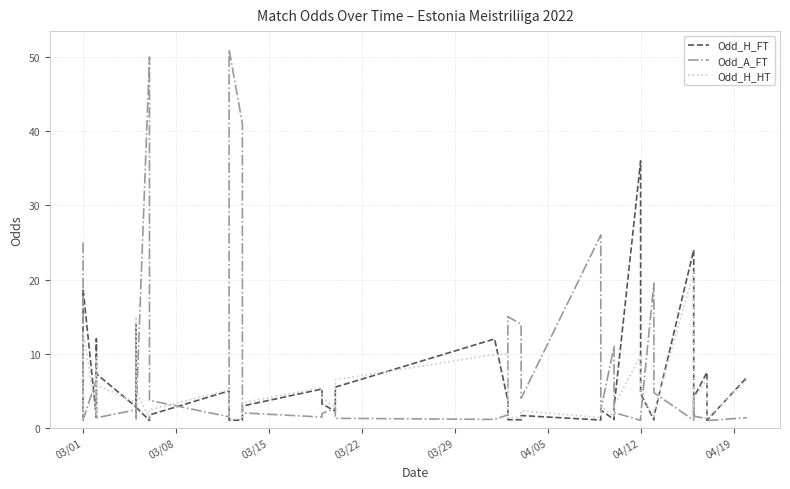

What is the difference between the maximum and second lowest values in the Odd_H_HT series?

19.8